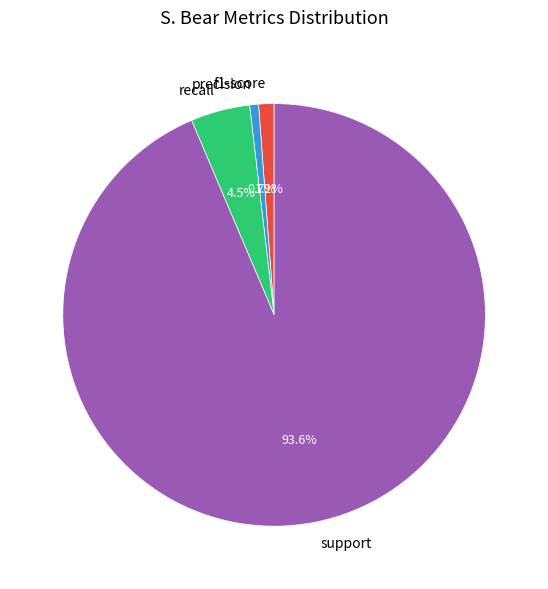

What is the largest slice in the pie chart?

support